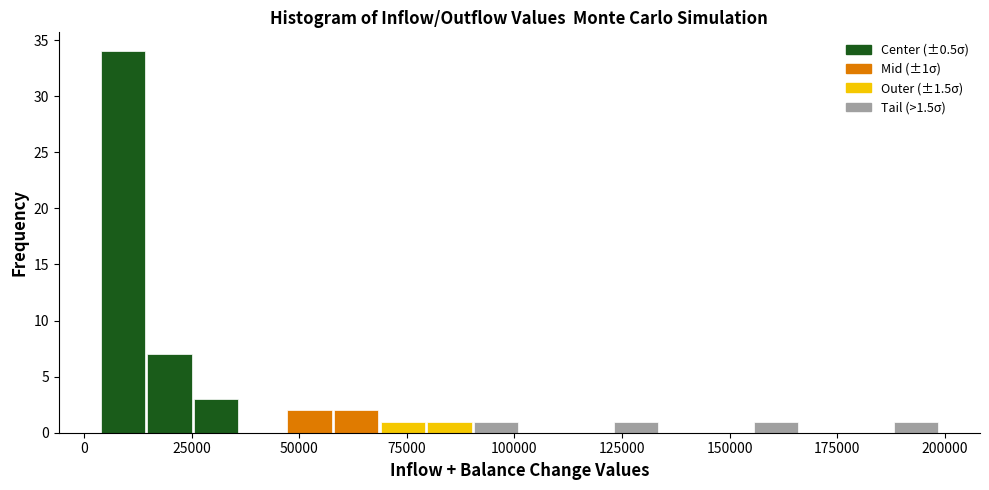

Read against the x-axis, roughly where is the centre of the tallest bar?

10000